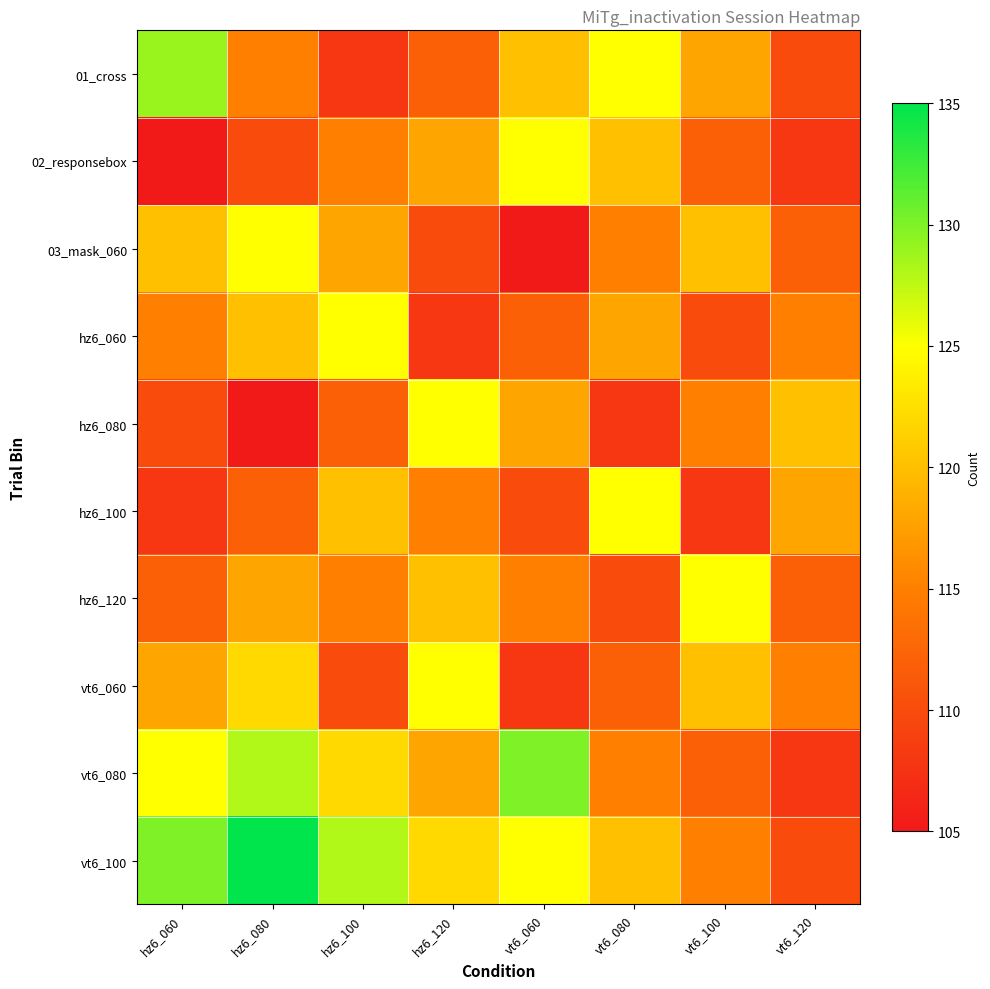

Between hz6_120 and hz6_080, which is larger?

hz6_080